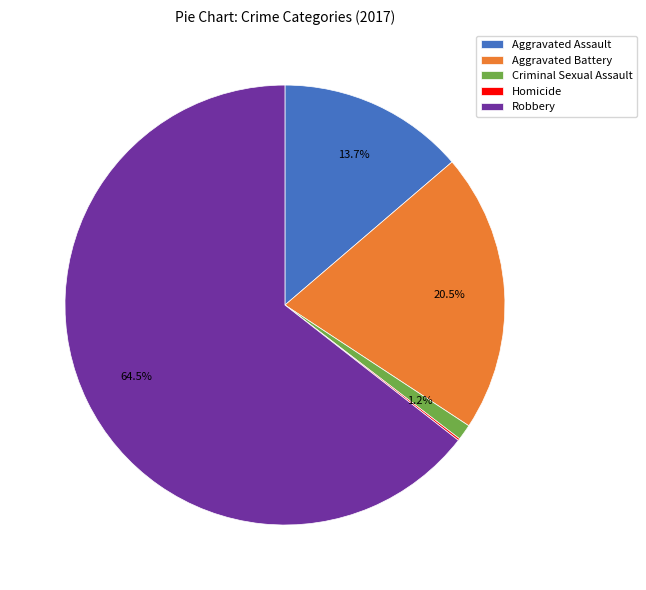

True or false: Aggravated Assault accounts for 14% of the total.

True